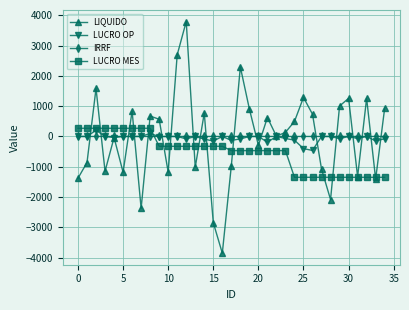

At how many categories does at least one series exceed 1982?

3